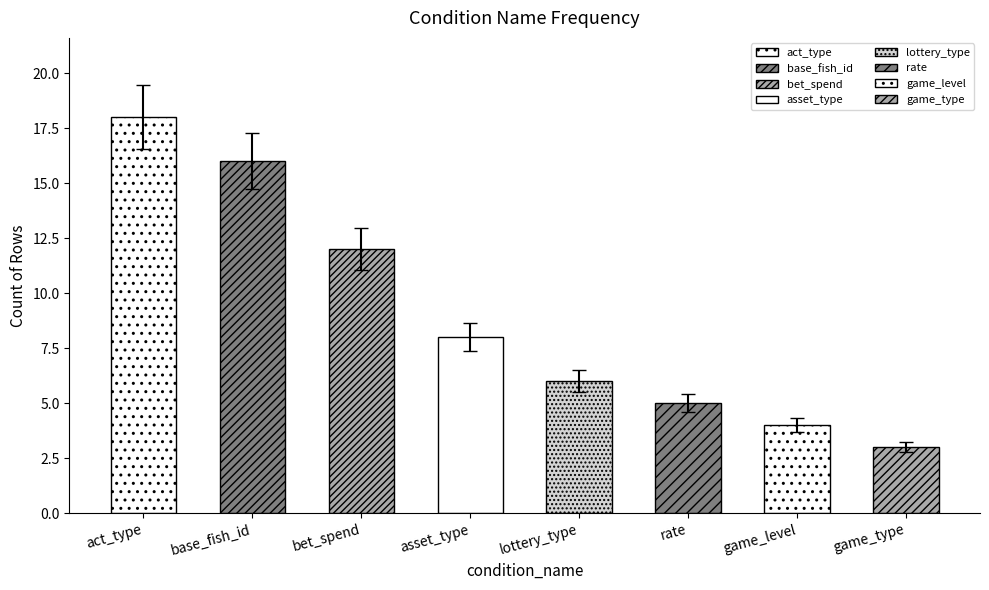

What is the maximum value shown in the chart?

18